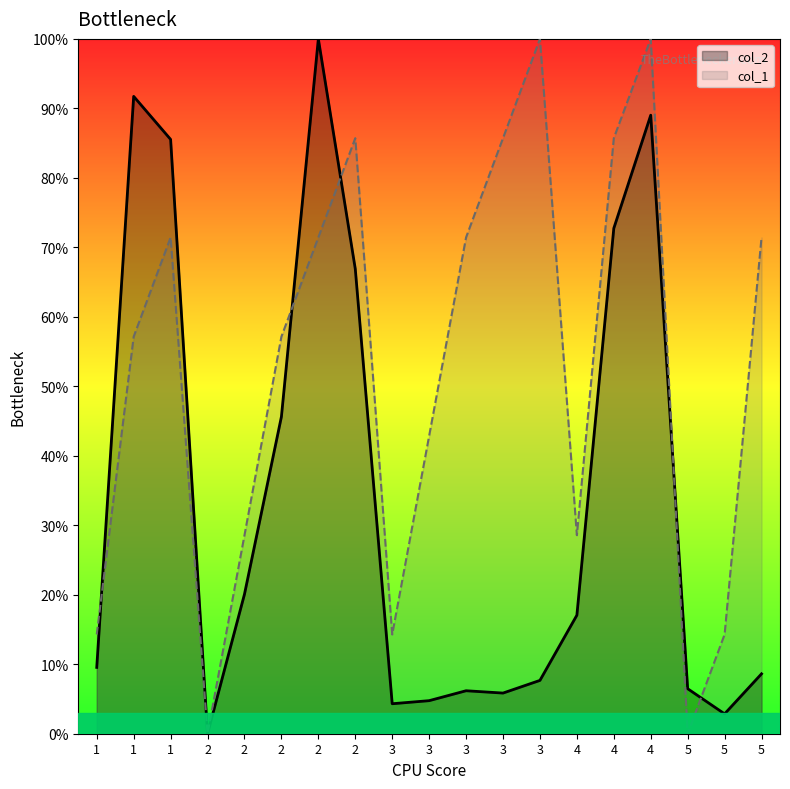

After their last crossing, which series has the higher values: col_2 or col_1?

col_1